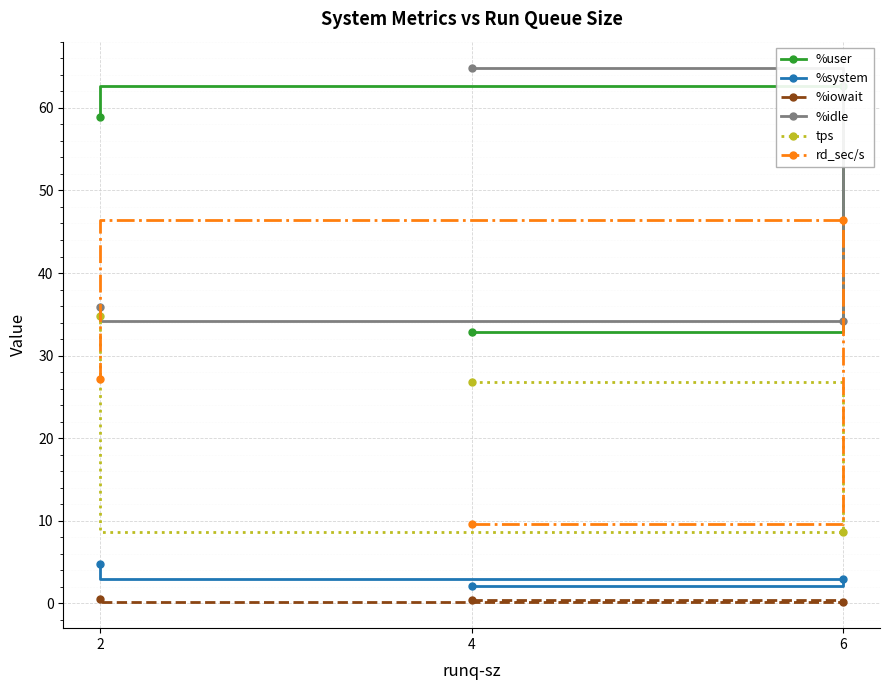

Count the number of data series in this chart.

6